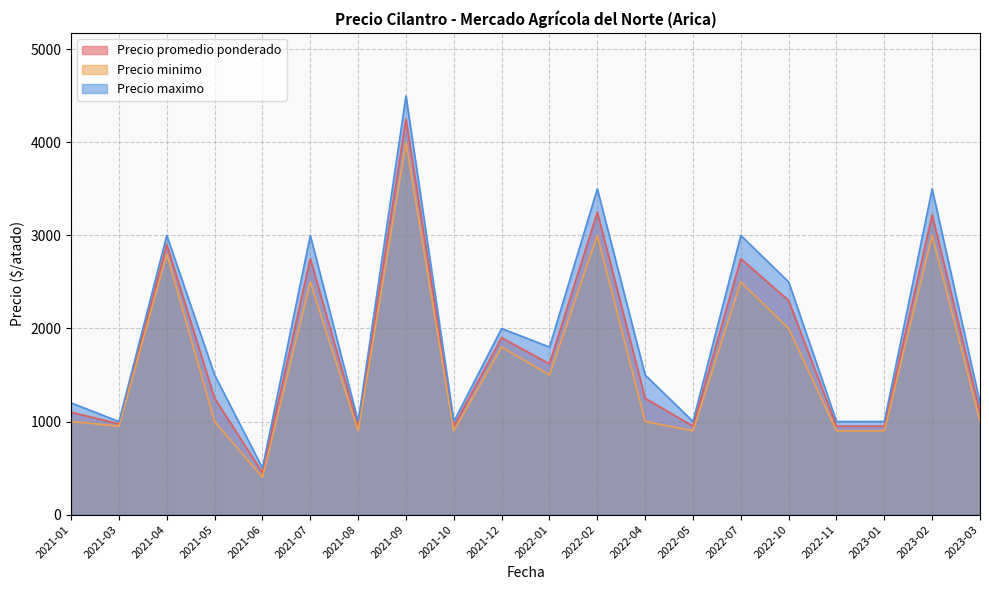

What are all the series names shown in the legend?

Precio promedio ponderado, Precio minimo, Precio maximo